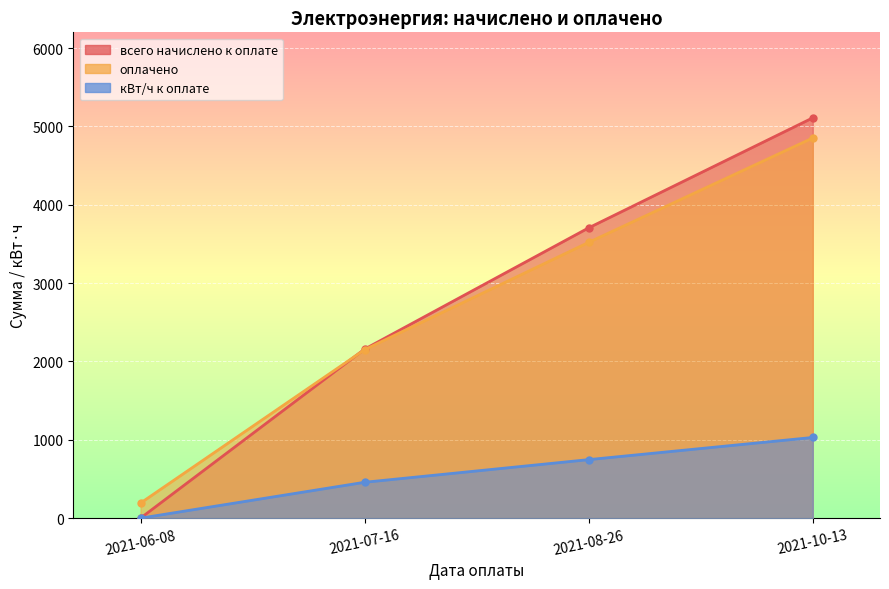

At which label does кВт/ч к оплате first exceed 747?

2021-10-13